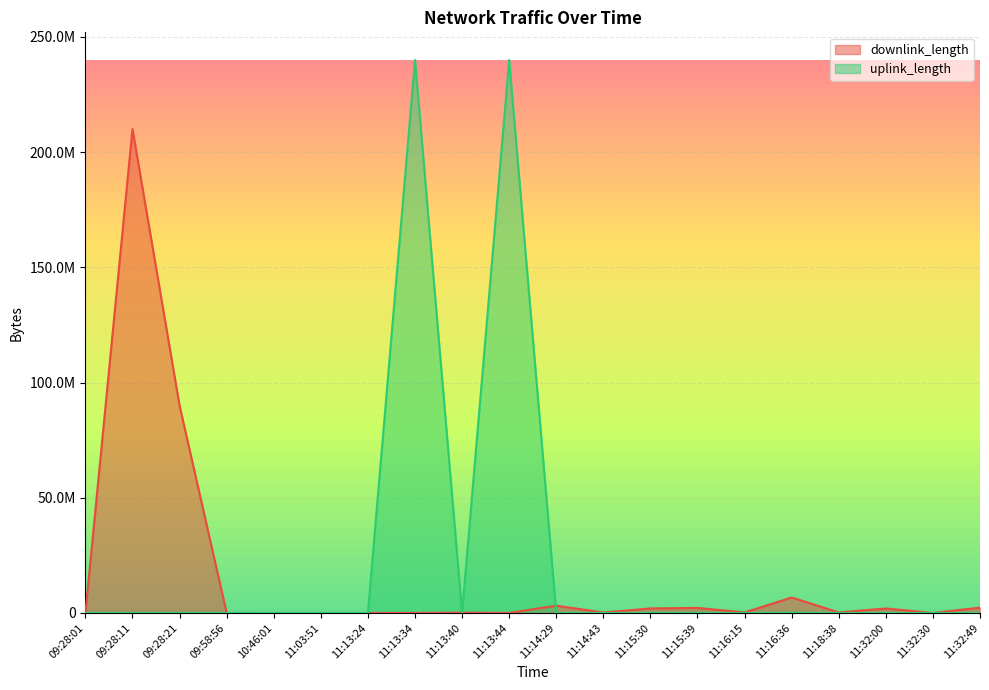

How many values in the uplink_length series are below 4286?

10